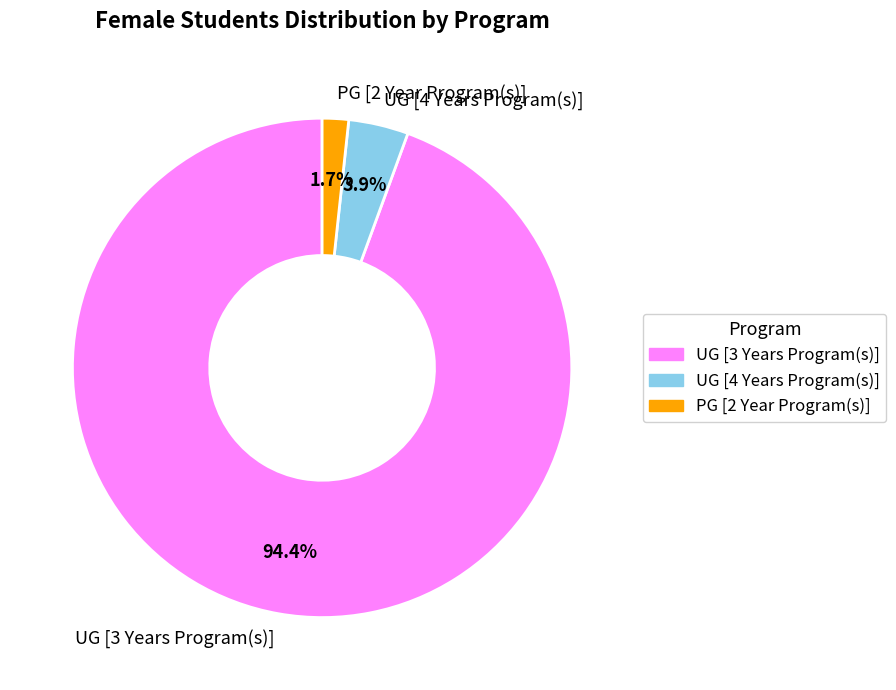

Is there any slice that represents more than half of the pie?

Yes